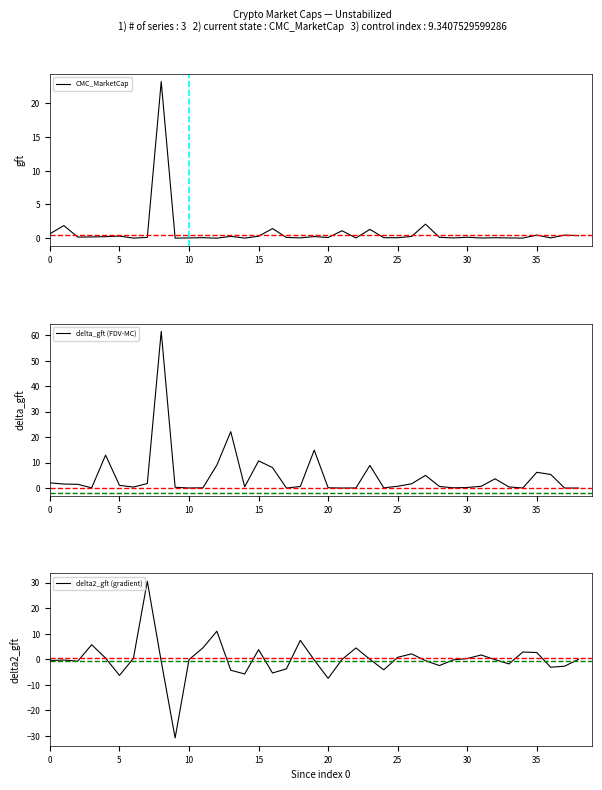

What is the lowest value of the delta2_gft (gradient) series?

-30.8